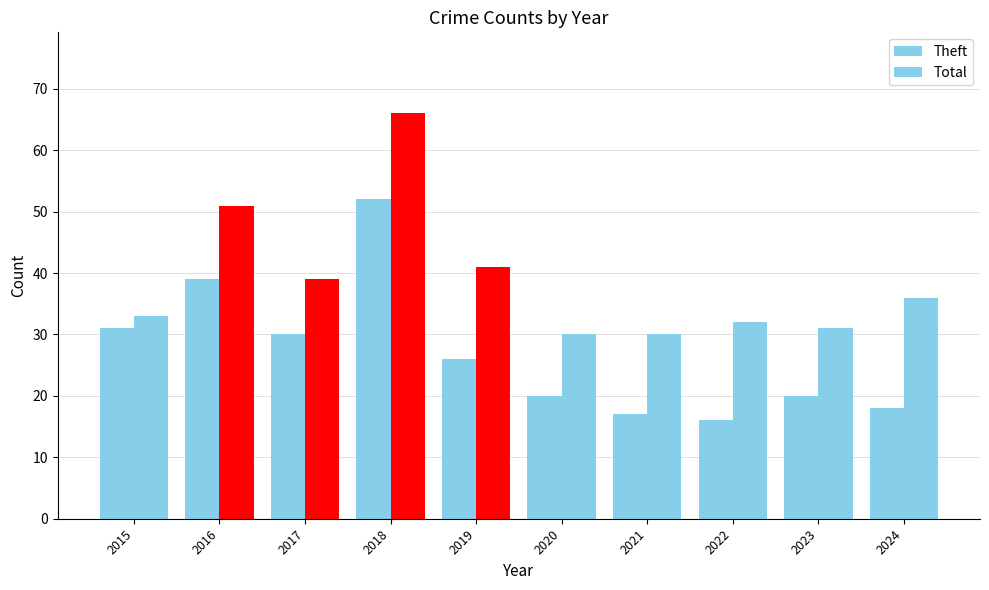

Where is Theft nearest to the value 34?

2015